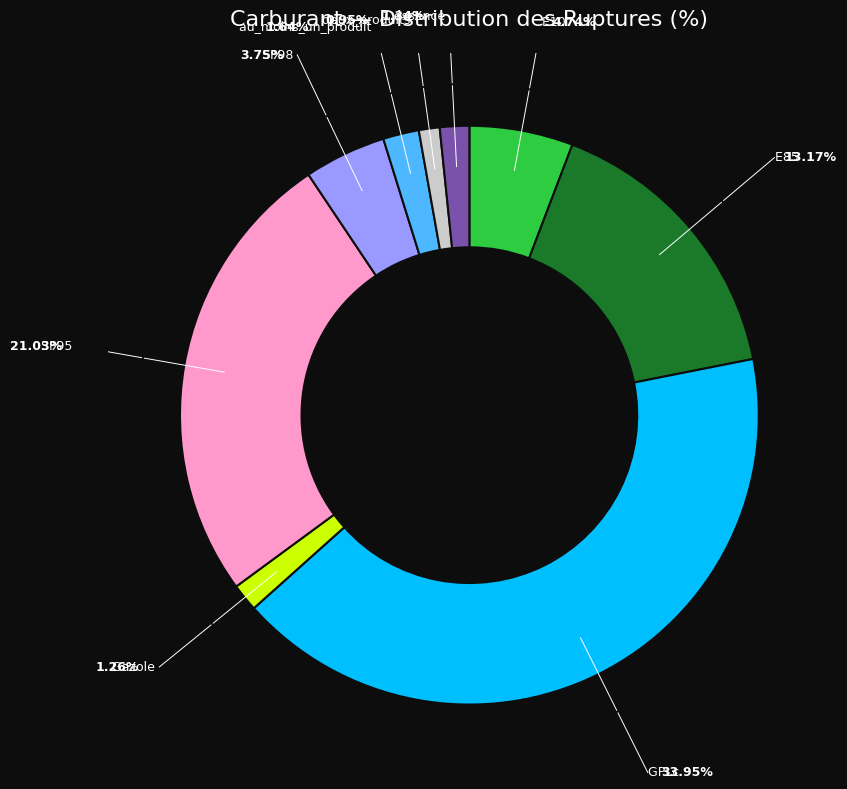

Do SP95 and GPLc together represent more than half of the pie?

Yes